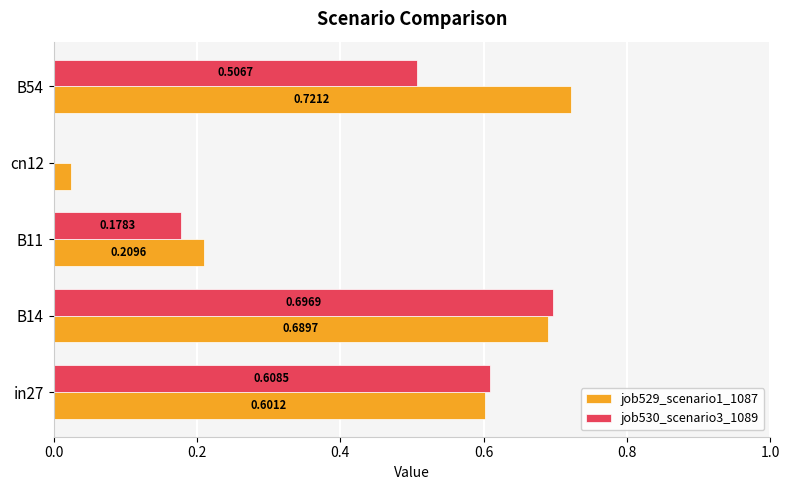

Between in27 and B54, which series saw the biggest shift?

job529_scenario1_1087